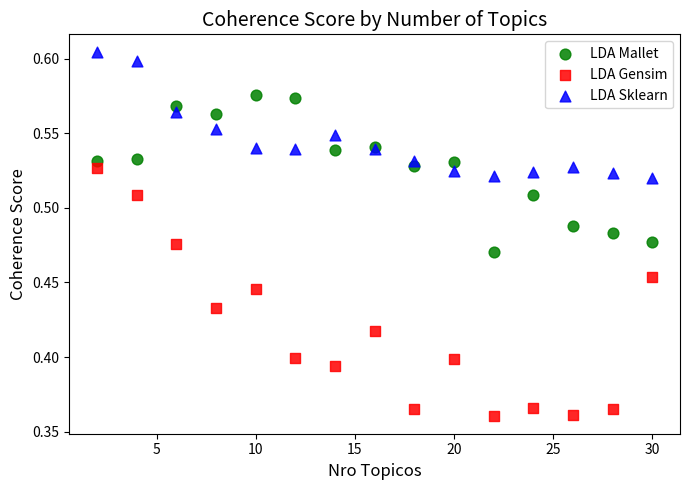

Which series has the largest Y range (max minus min)?

LDA Gensim